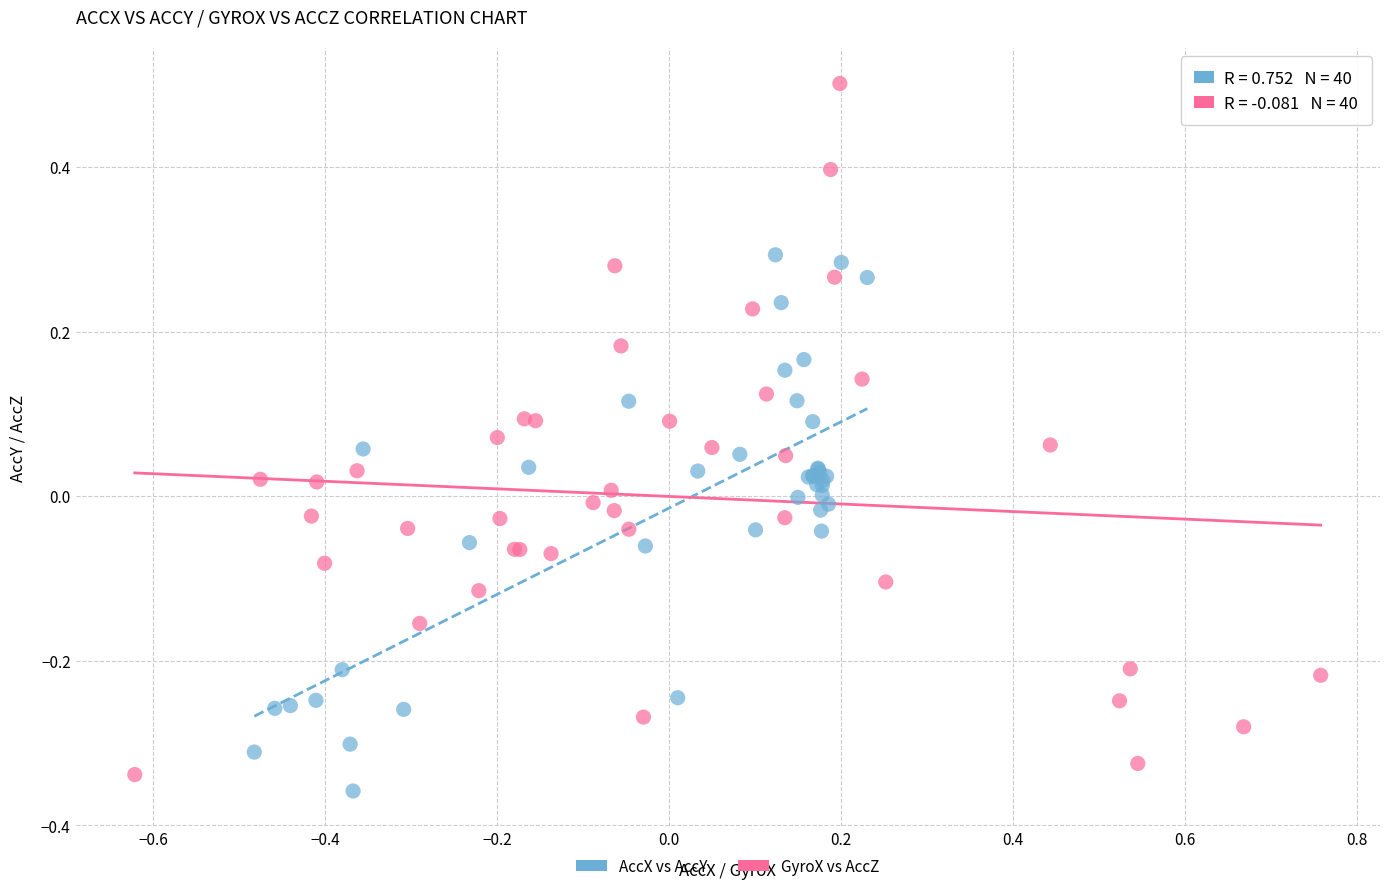

Which series contains the highest Y value?

GyroX vs AccZ